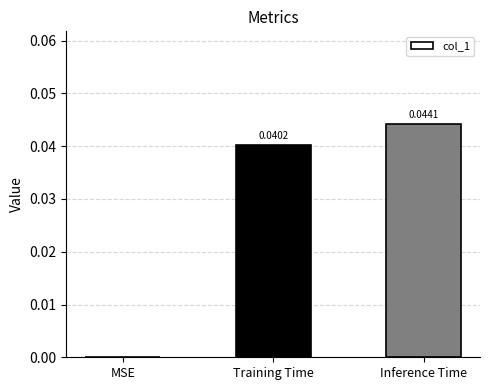

Which has a higher value, MSE or Inference Time?

Inference Time